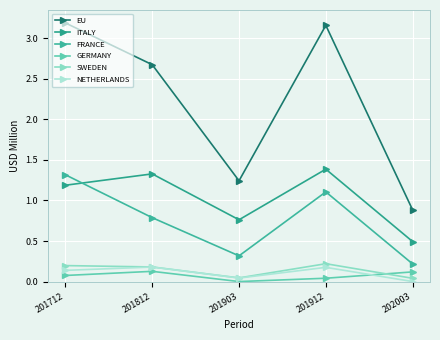

At which category does the chart reach its minimum across all series?

201903